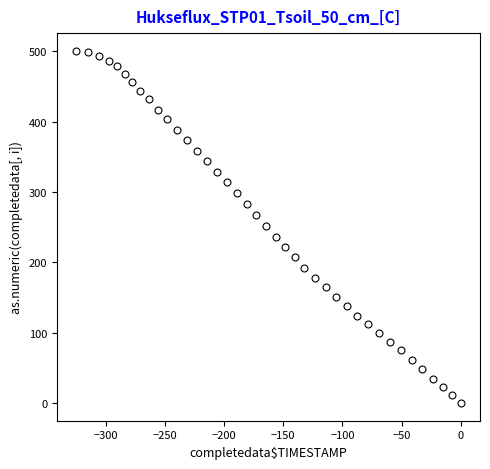

What is the range of Y values (max minus min)?

500.8